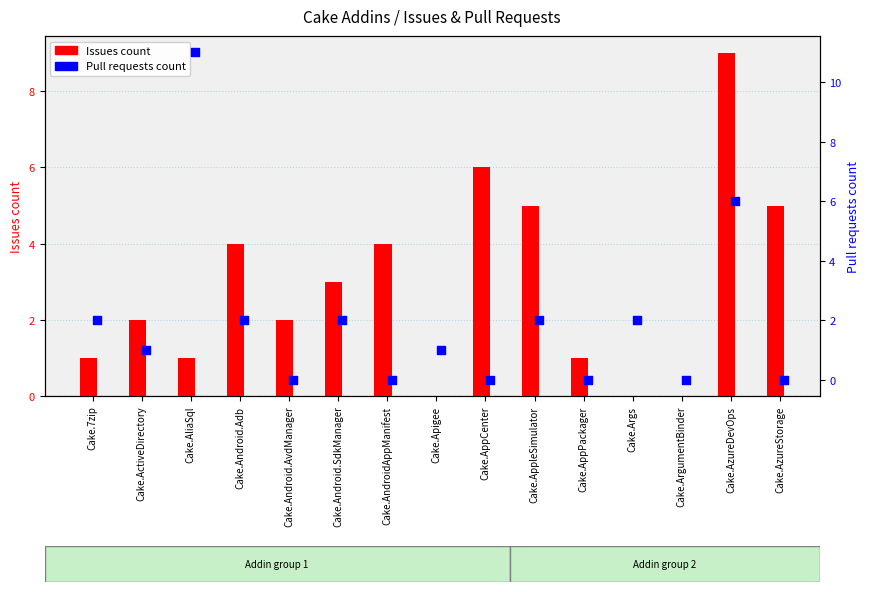

Which series contains the lowest Y value?

Issues count